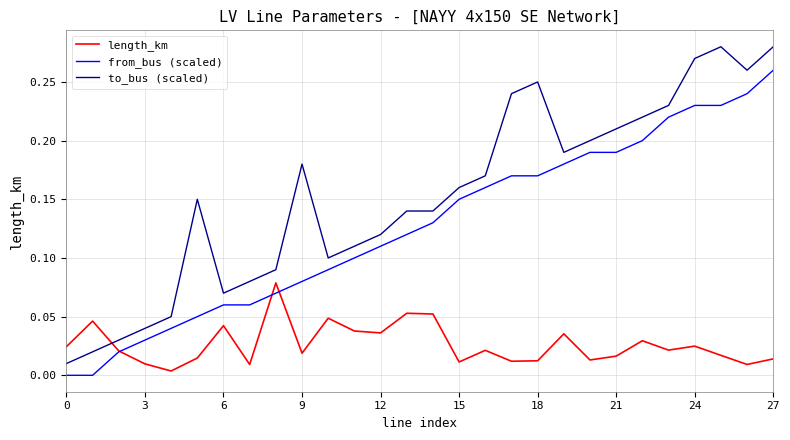

Which series has the largest total across all categories?

to_bus (scaled)